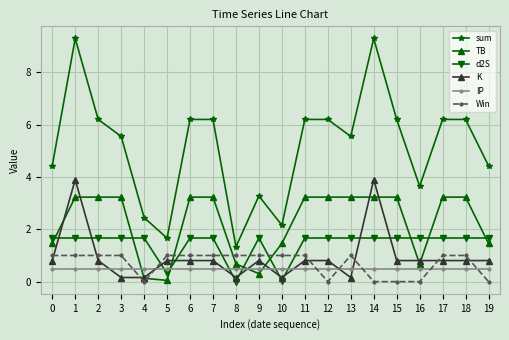

What are all the series names shown in the legend?

sum, TB, d2S, K, IP, Win